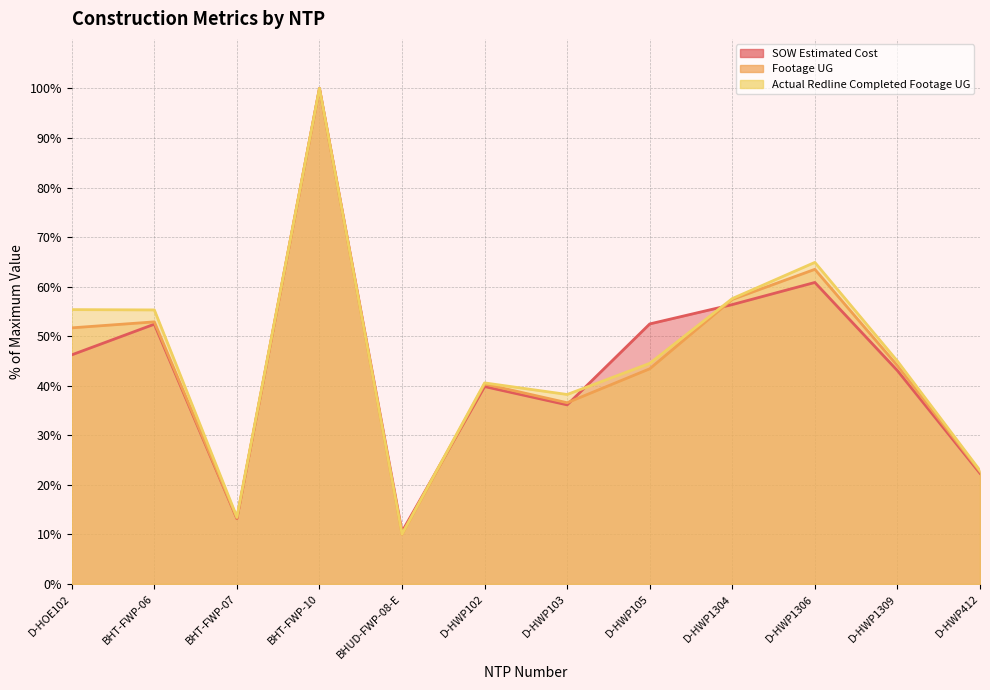

What is the approximate value of Actual Redline Completed Footage UG at D-HOE102?

55.4